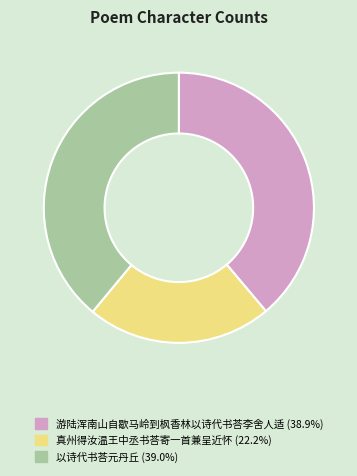

How many segments does this pie chart have?

3